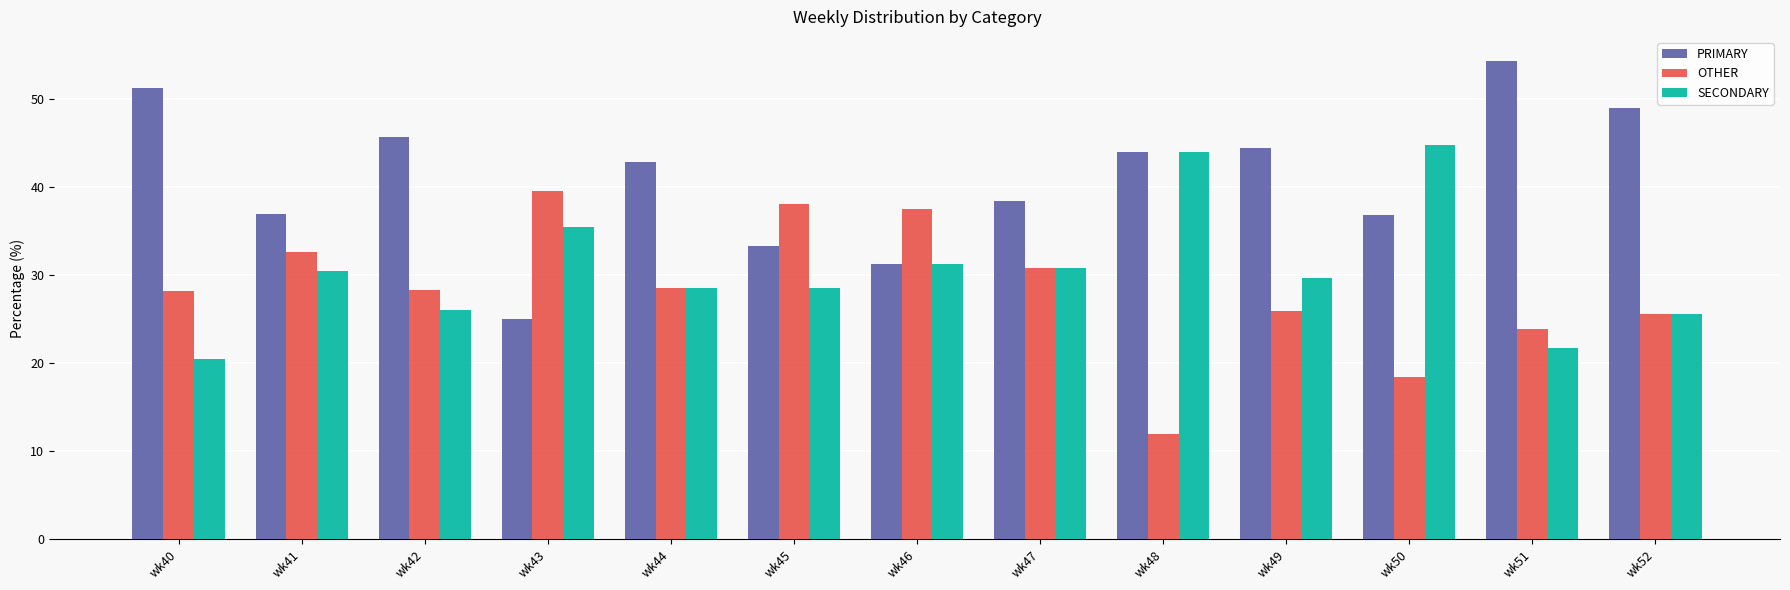

Which series has the widest spread of values?

PRIMARY